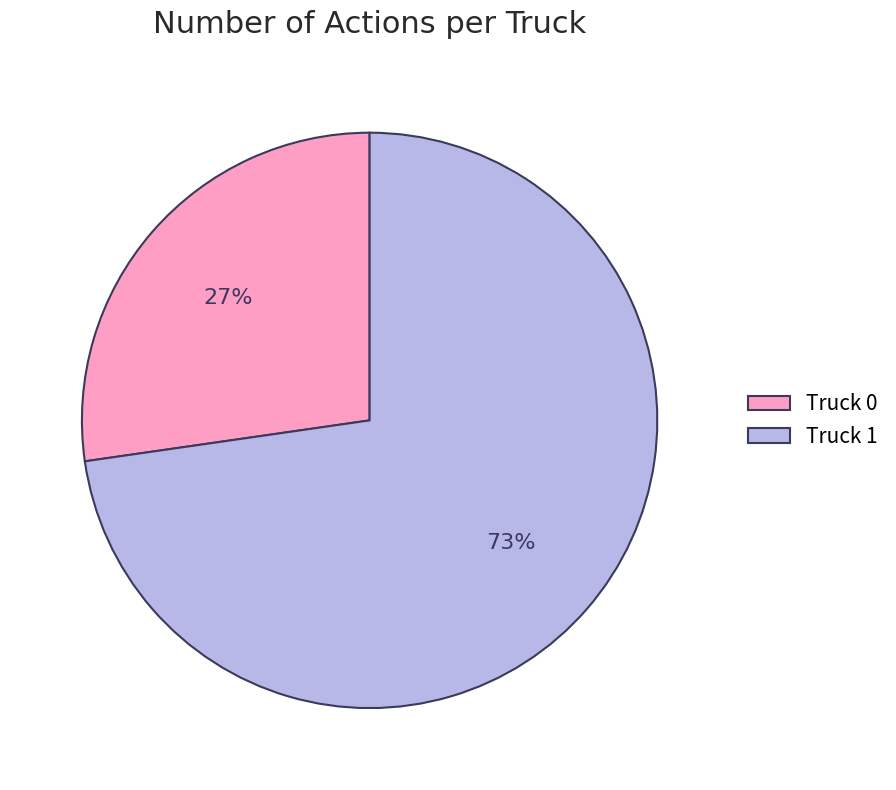

Rank the categories by value from lowest to highest.

Truck 0, Truck 1